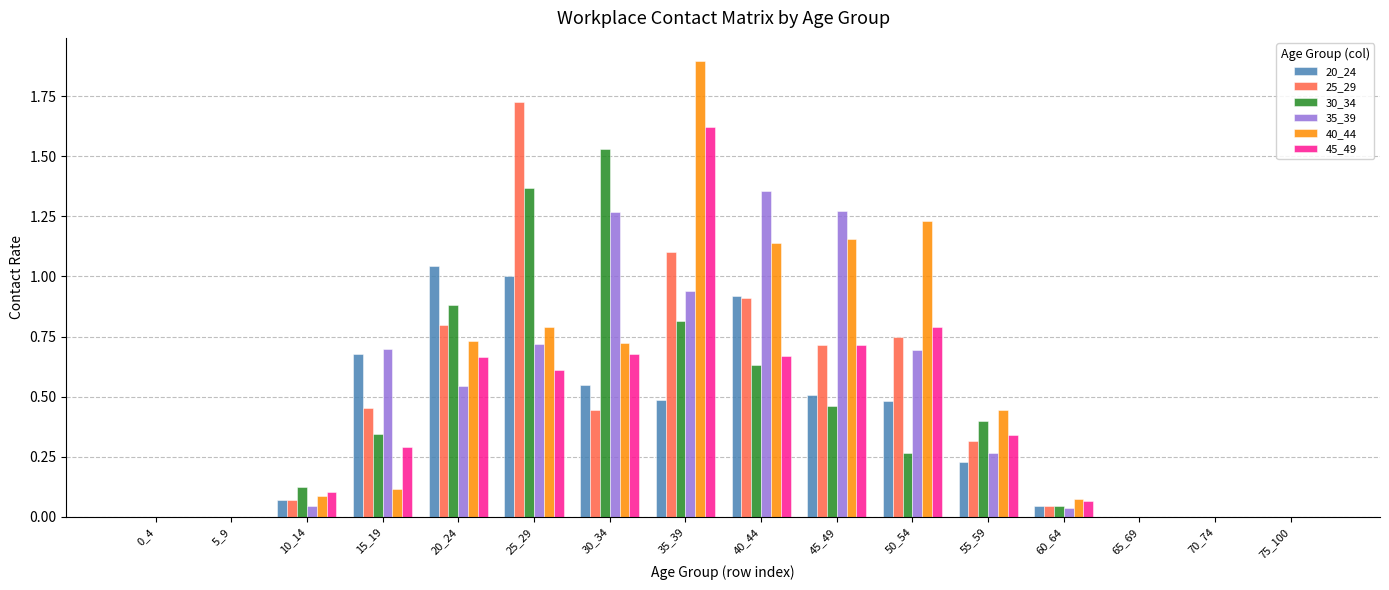

The value of 20_24 at 25_29 is 0.3. True or false?

False